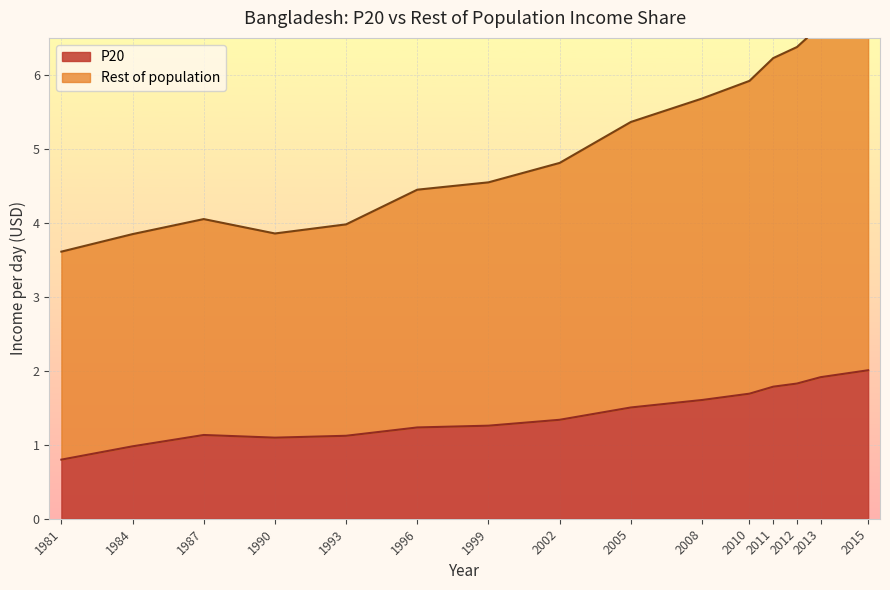

How many series are shown in this chart?

2